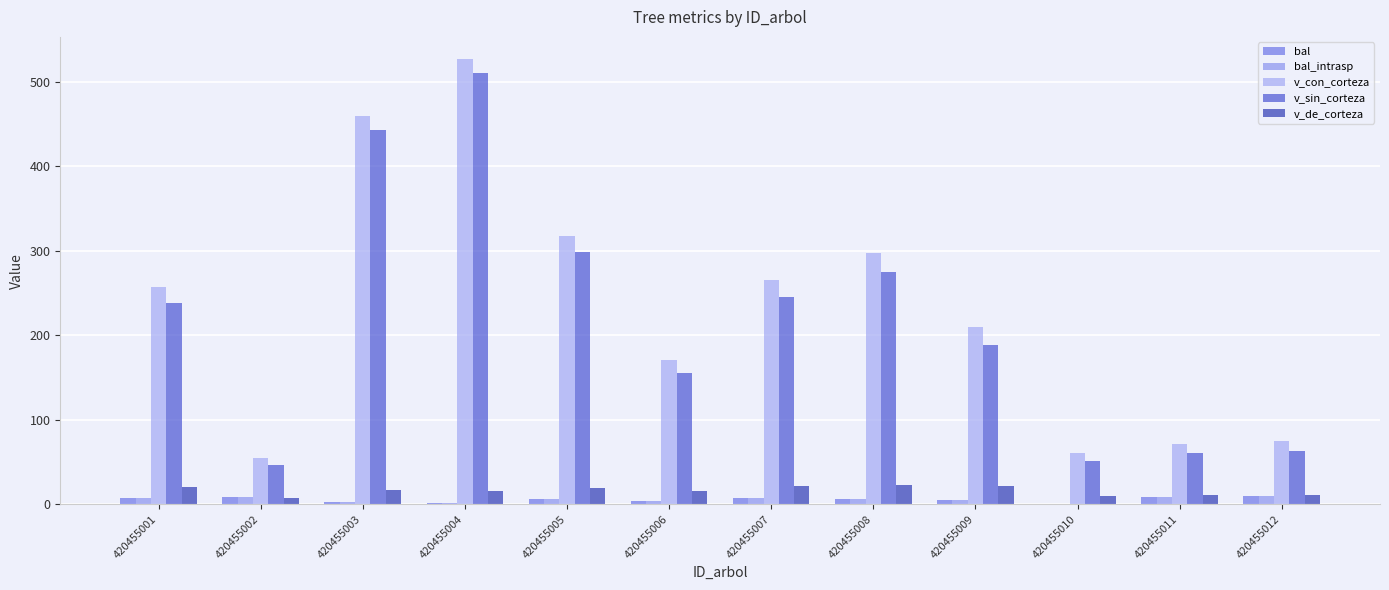

At which label does v_sin_corteza reach its peak?

420455004